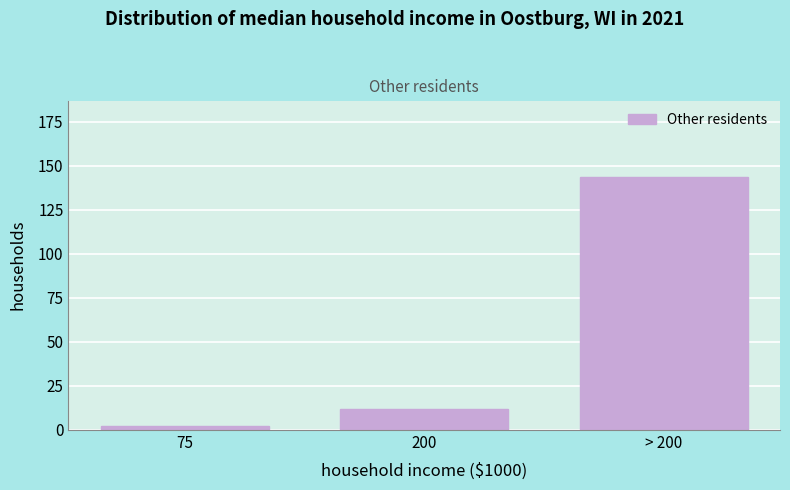

Reading right to left, transcribe all the data shown in this chart.

144	12	2